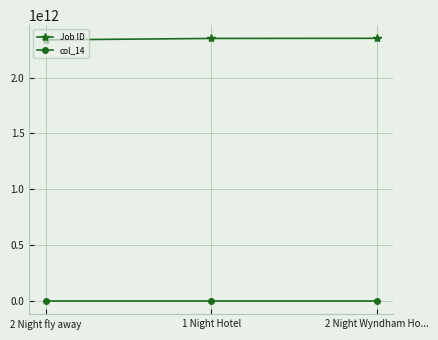

Which series has the largest total across all categories?

Job ID